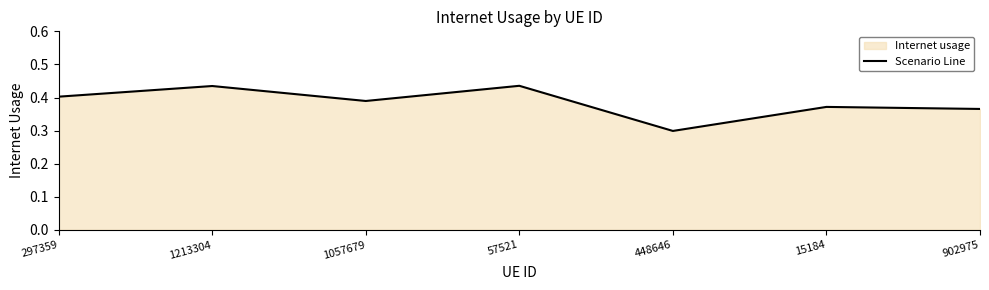

Which label corresponds to the largest value in the chart?

57521